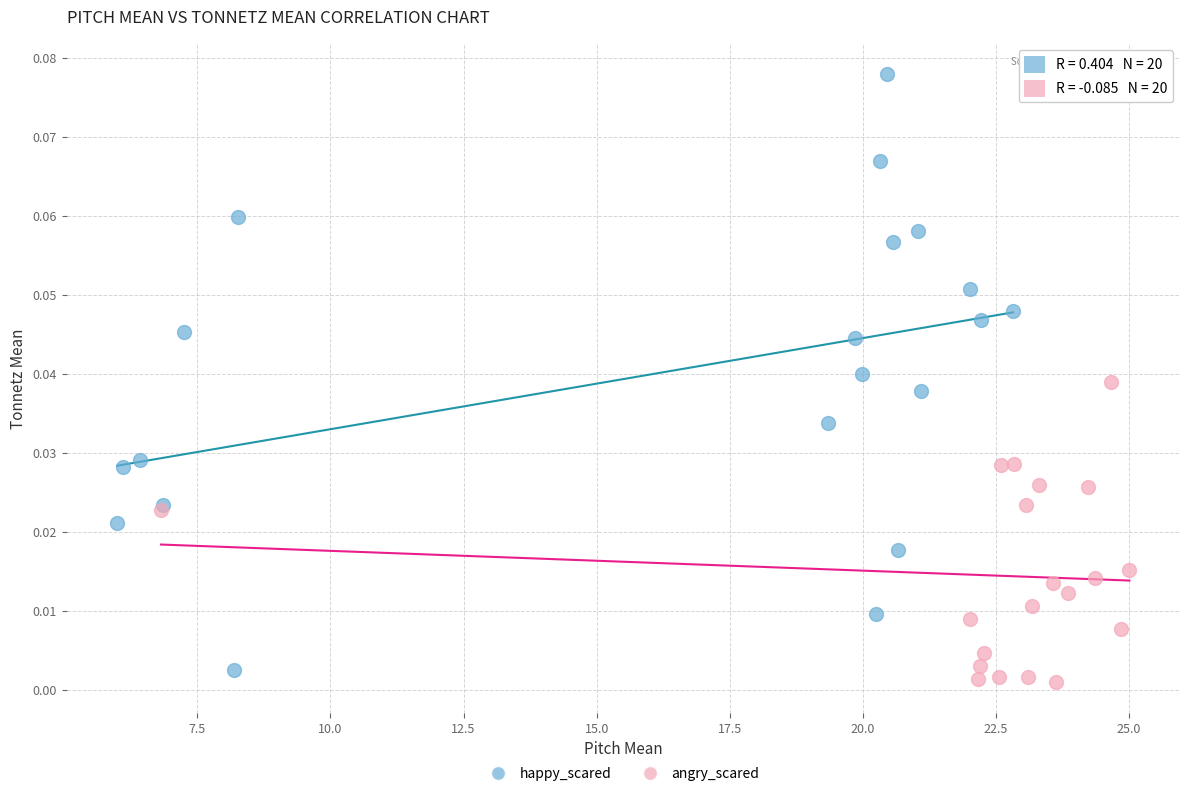

Which series has the widest spread of Y values?

happy_scared